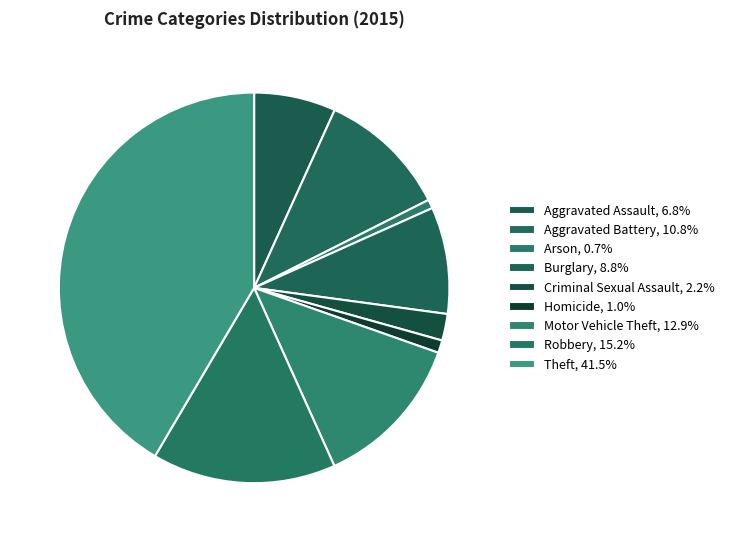

Is it true that Theft is 27% of the pie?

False